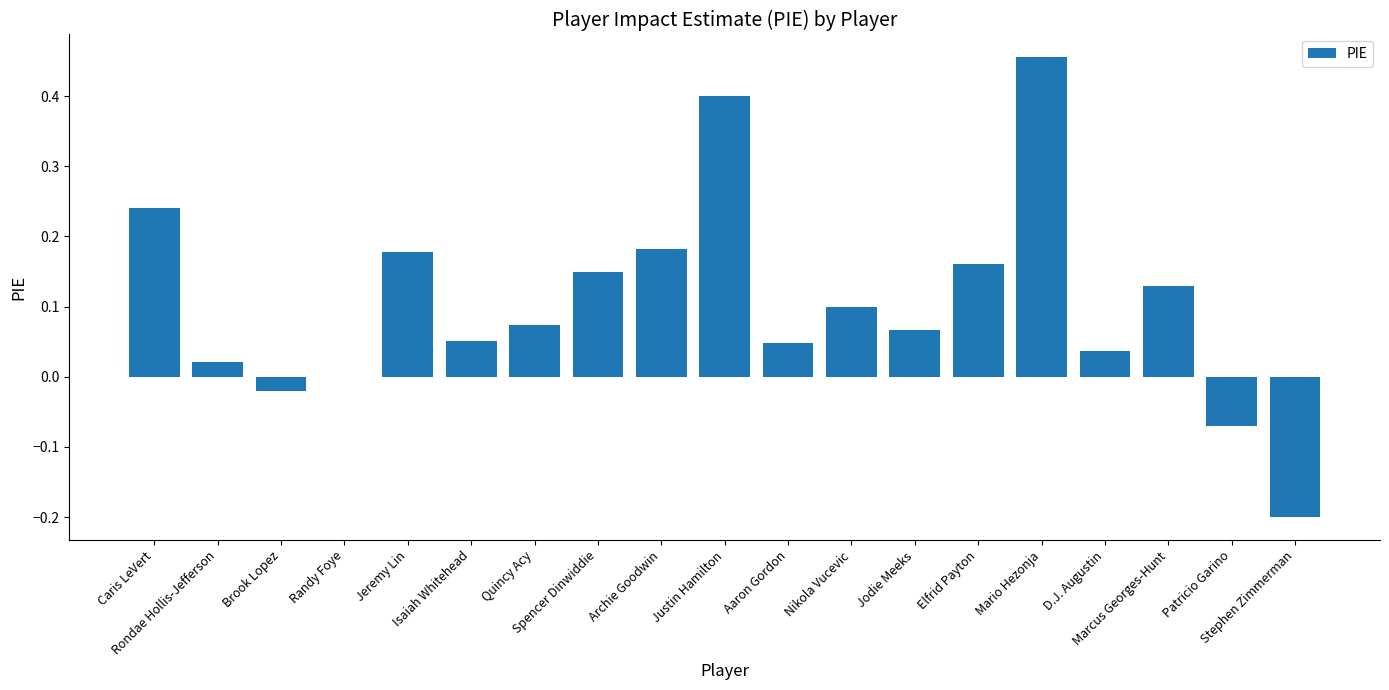

What is the sum of all values?

2.0